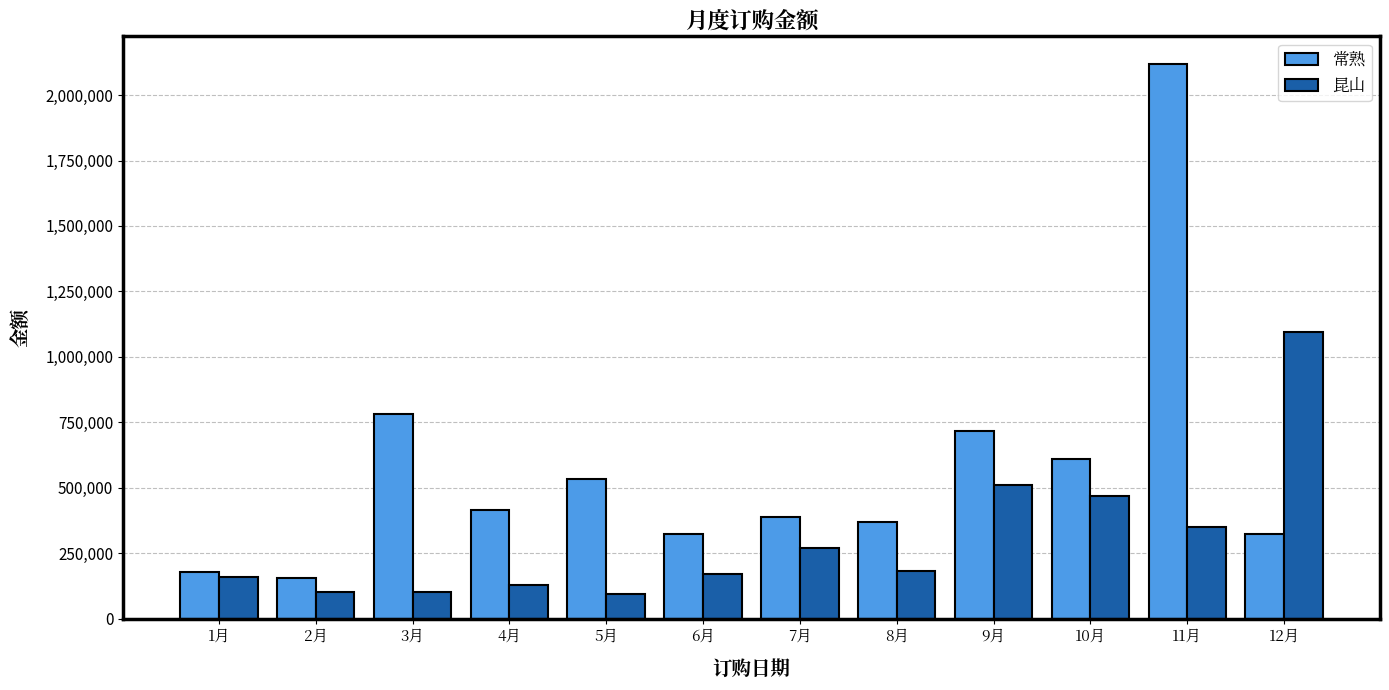

What is the total value across all series at 2月?

256767.2